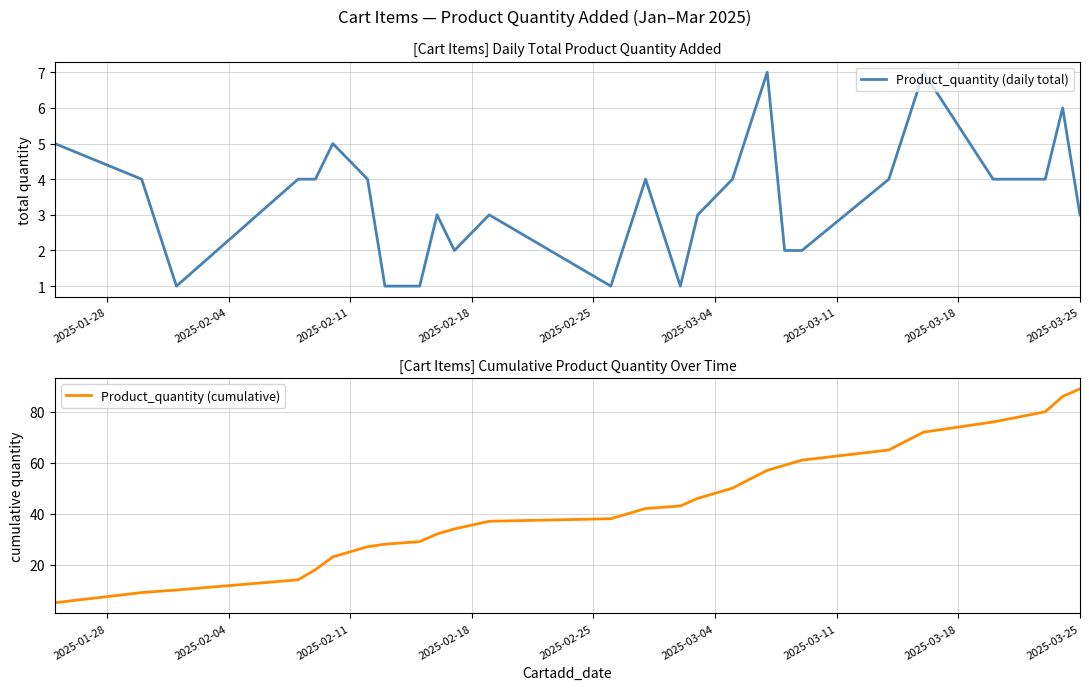

True or false: Product_quantity (cumulative) and Product_quantity (daily total) intersect in this chart.

False